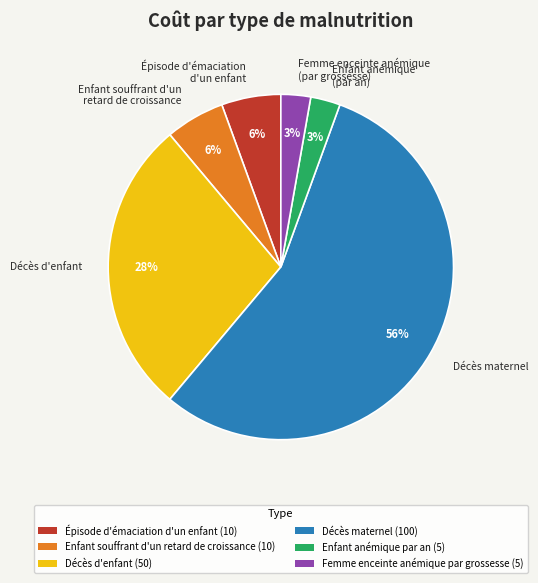

Is there any slice that represents more than half of the pie?

Yes